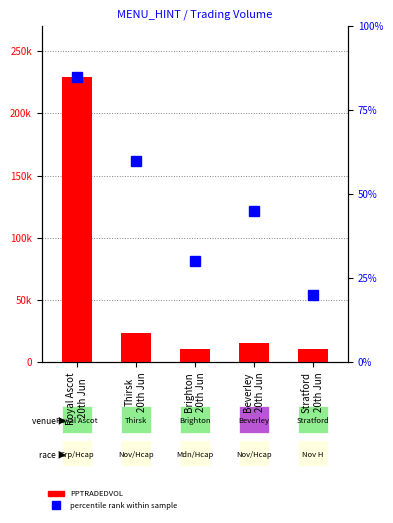

What are all the series names shown in the legend?

PPTRADEDVOL, percentile rank within sample